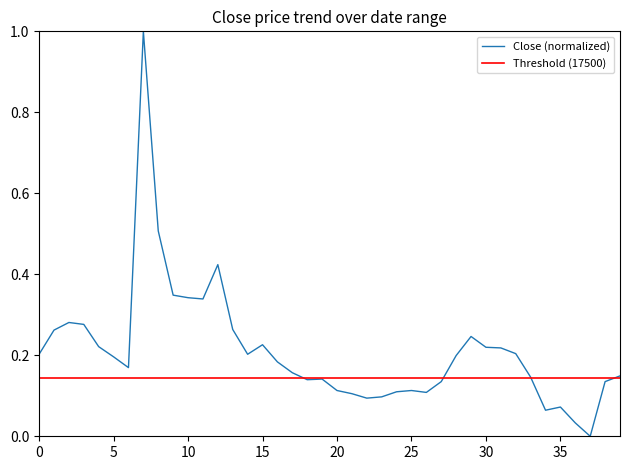

How many points are lower than both their immediate neighbors (excluding endpoints)?

8